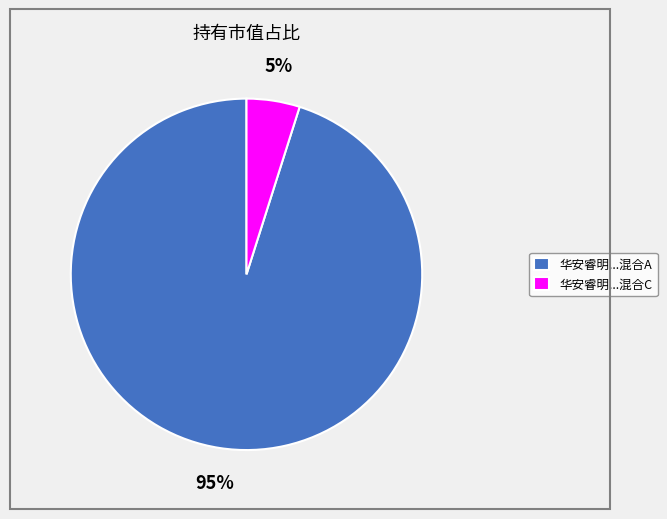

Count the number of slices in the pie.

2